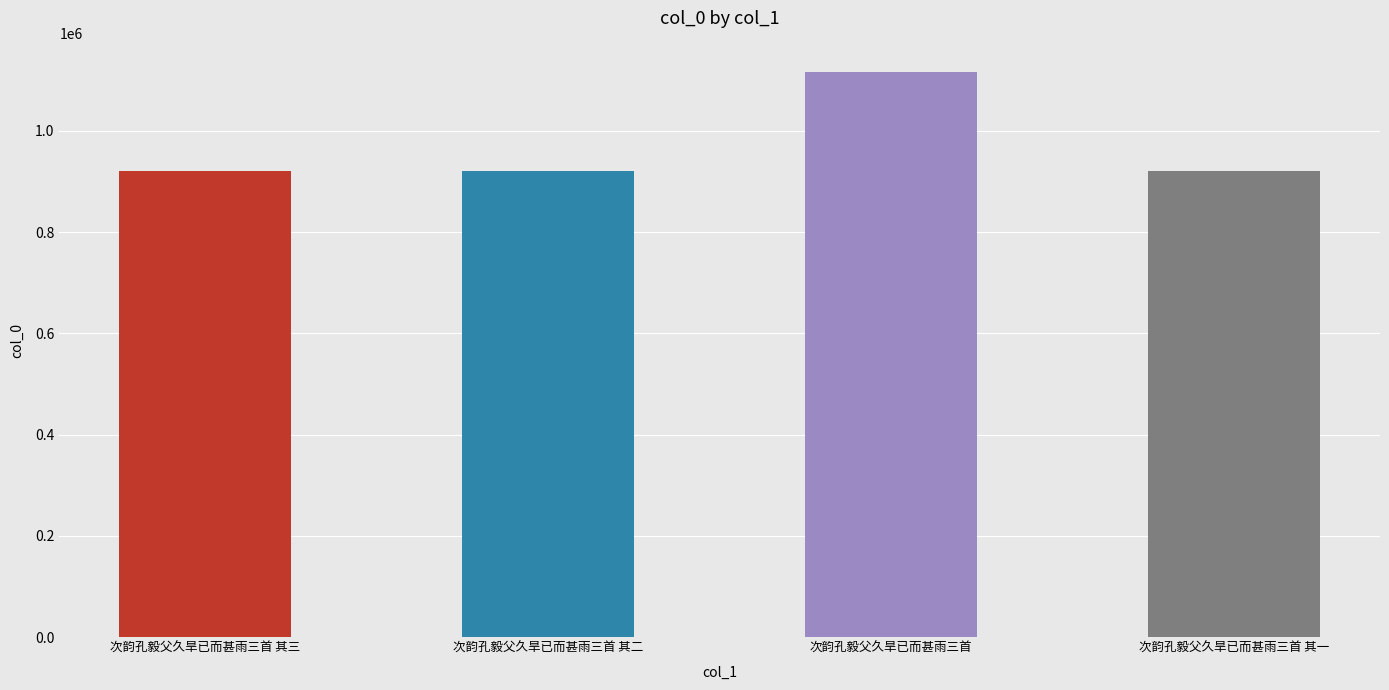

Approximately how many times larger is the value at 次韵孔毅父久旱已而甚雨三首 其二 compared to 次韵孔毅父久旱已而甚雨三首?

0.8